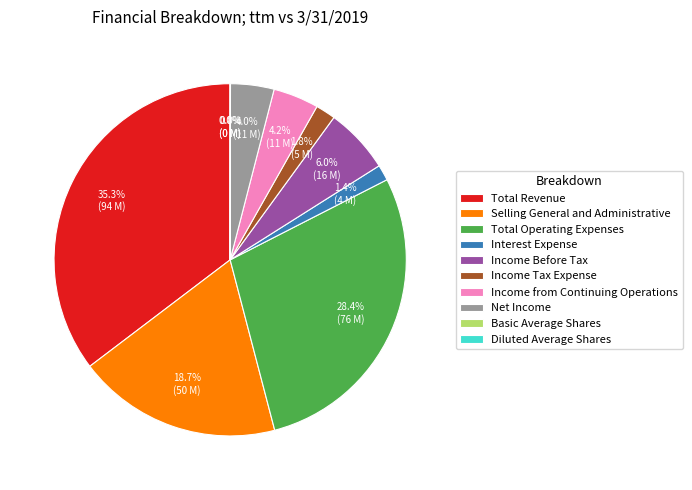

What is the largest slice in the pie chart?

Total Revenue